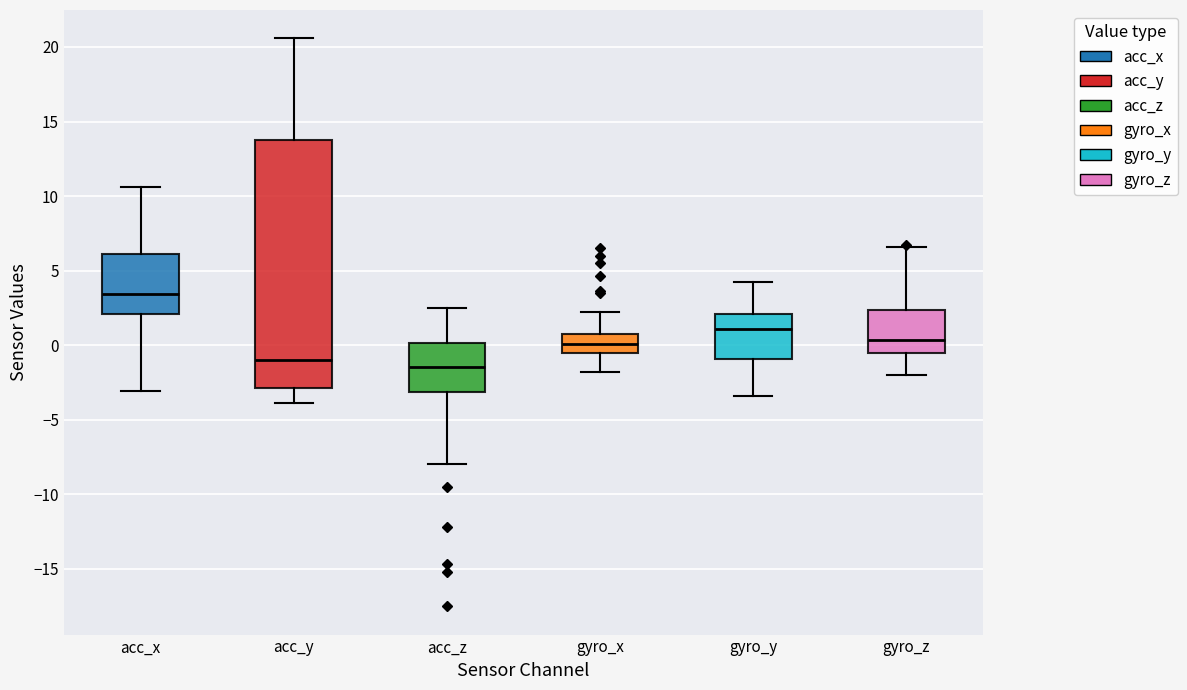

Comparing the boxes themselves (not the whiskers), which one is the tallest?

acc_y